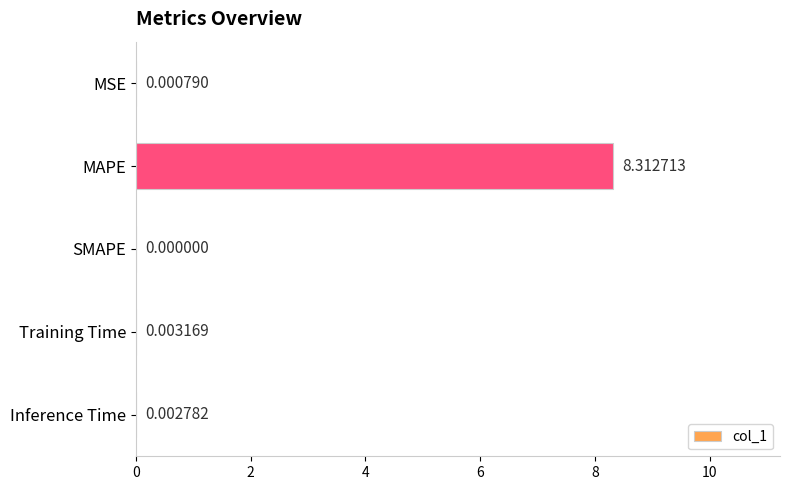

How many positive values are there?

4